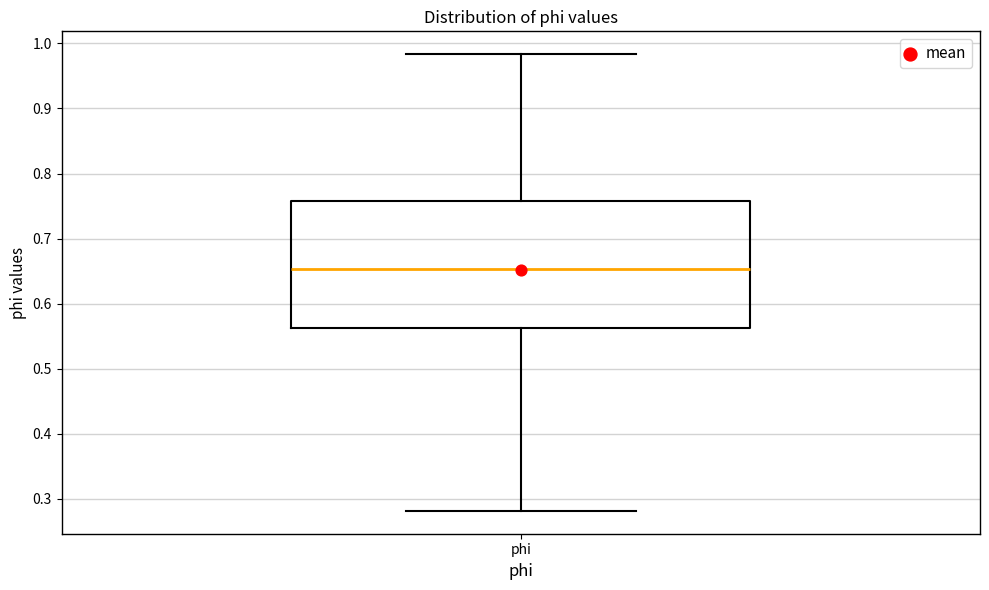

Transcribe this box plot: give where the median line is, the range the box spans, and where the two whiskers end, as read against the y-axis. The values are not printed on the chart, so give them approximately, as read against the axis.

median 0.65, box 0.56 to 0.76, whiskers 0.28 to 0.98